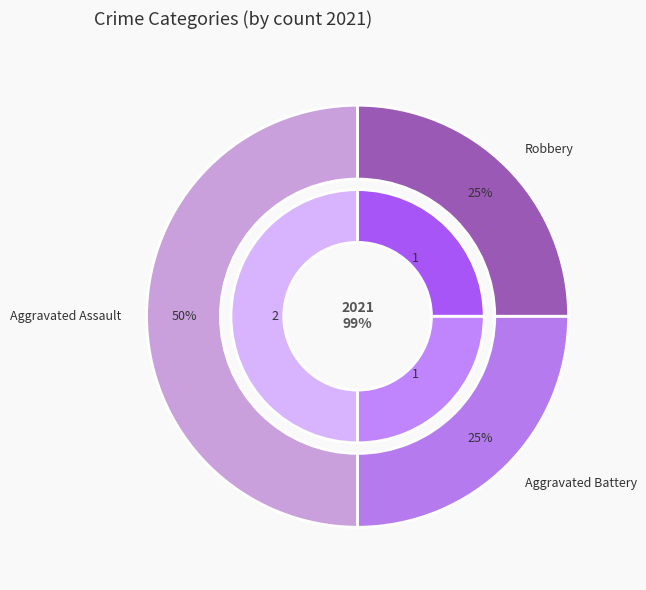

True or false: Aggravated Battery accounts for 25% of the total.

True